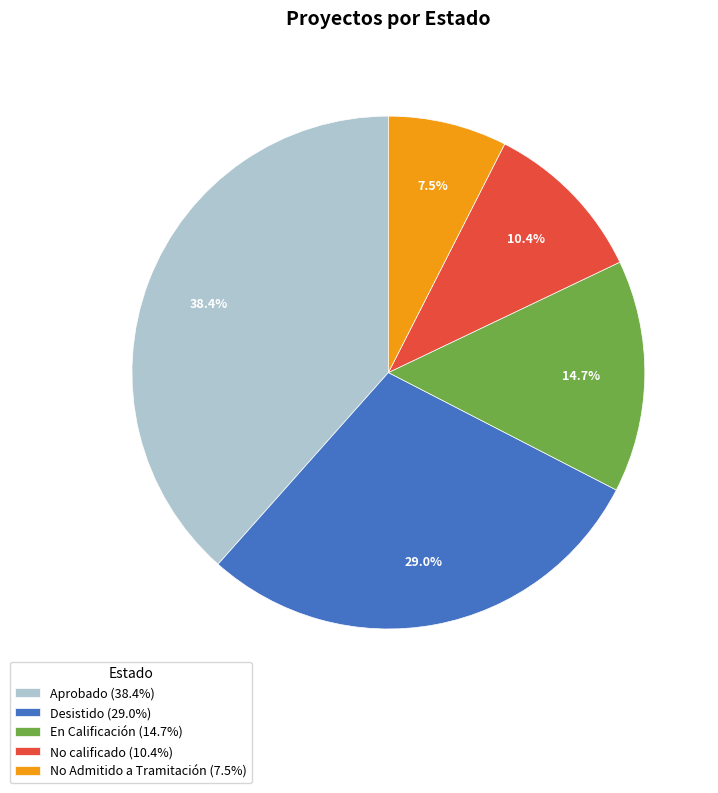

Which has a higher value, No Admitido a Tramitación or Desistido?

Desistido